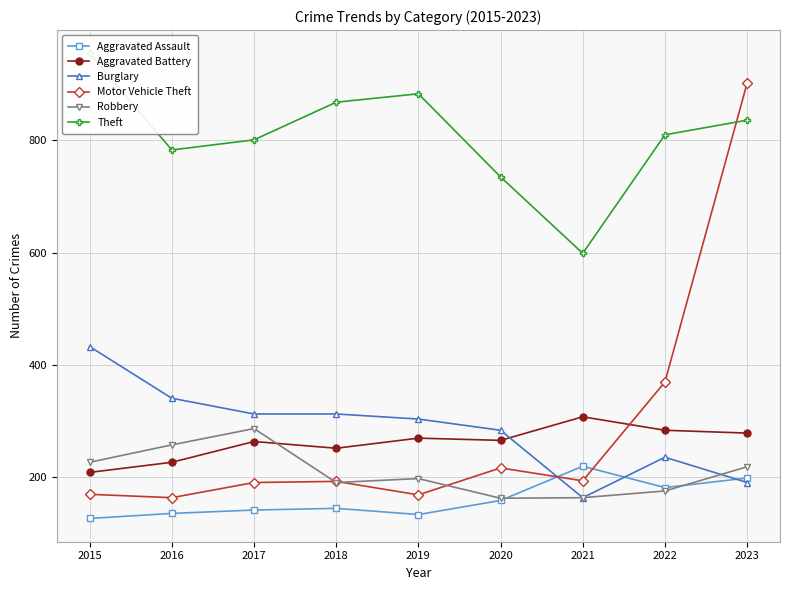

Rank the series by their maximum value, from highest to lowest.

Theft, Motor Vehicle Theft, Burglary, Aggravated Battery, Robbery, Aggravated Assault